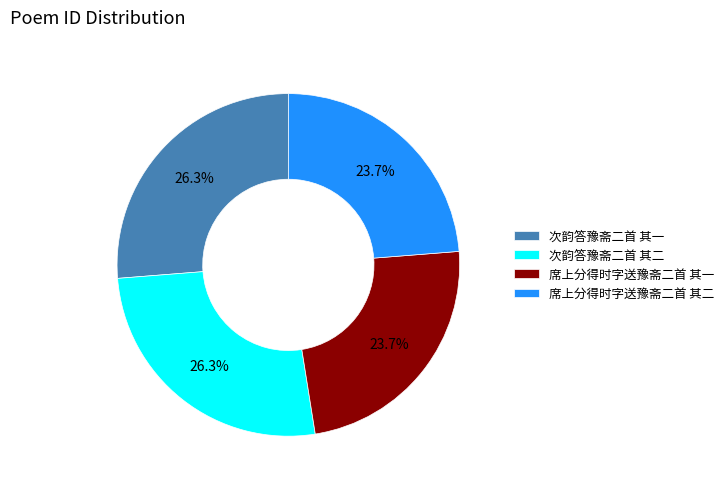

Is there a majority slice in this chart?

No